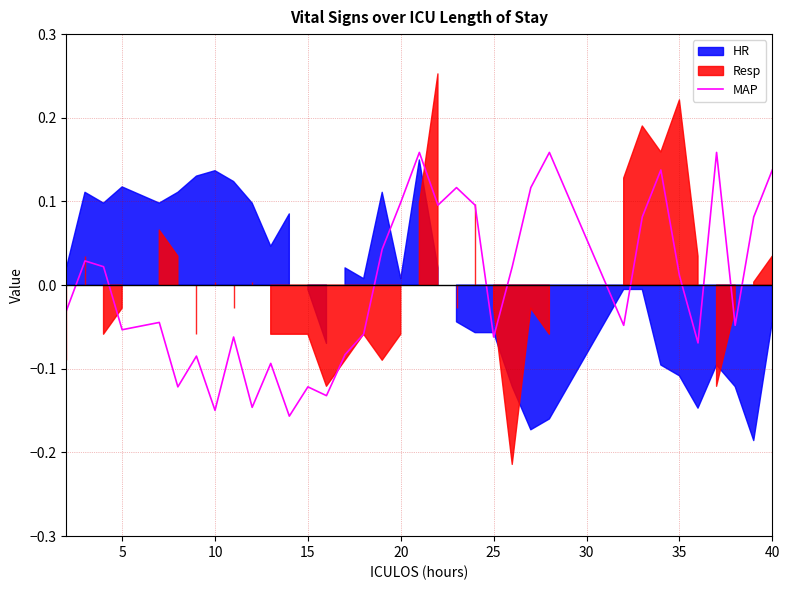

What is the smallest value displayed?

-0.2